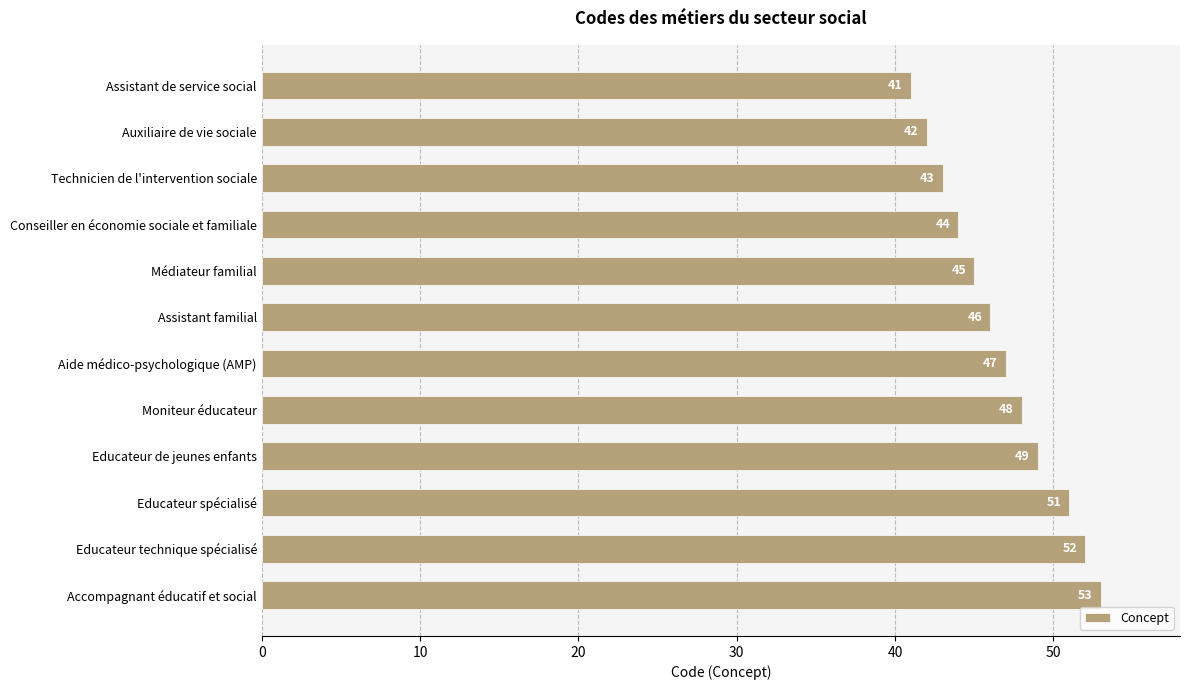

Reading top to bottom, list all the values displayed in this chart.

41	42	43	44	45	46	47	48	49	51	52	53